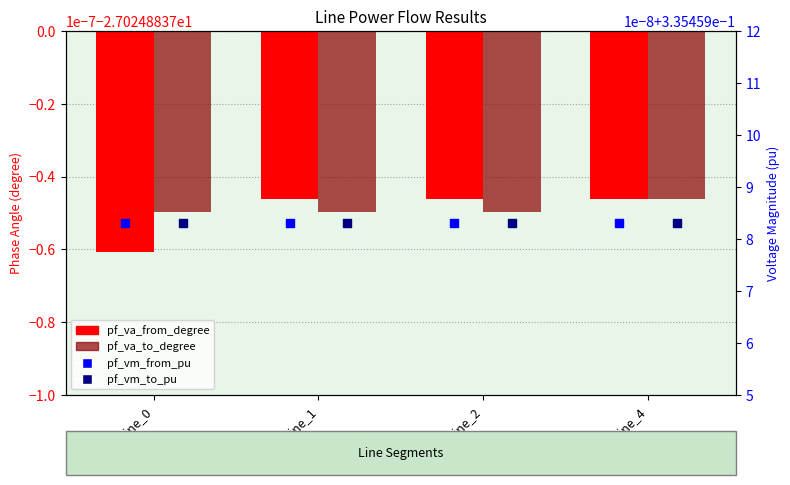

What are all the series names shown in the legend?

pf_va_from_degree, pf_va_to_degree, pf_vm_from_pu, pf_vm_to_pu